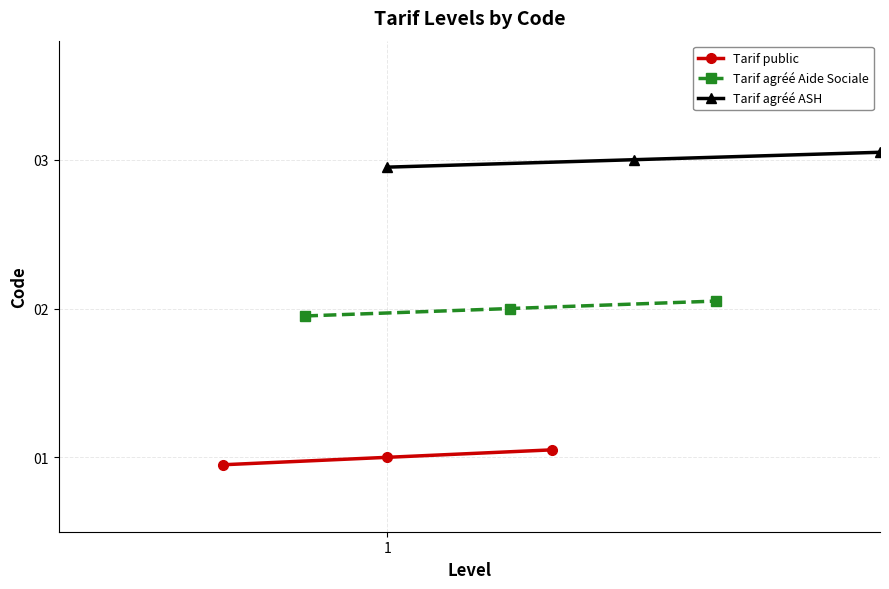

Reading left to right, transcribe all the data shown in this chart.

Tarif public: 0.9	1.0	1.1
Tarif agréé Aide Sociale: 1.9	2.0	2.0
Tarif agréé ASH: 3.0	3.0	3.0